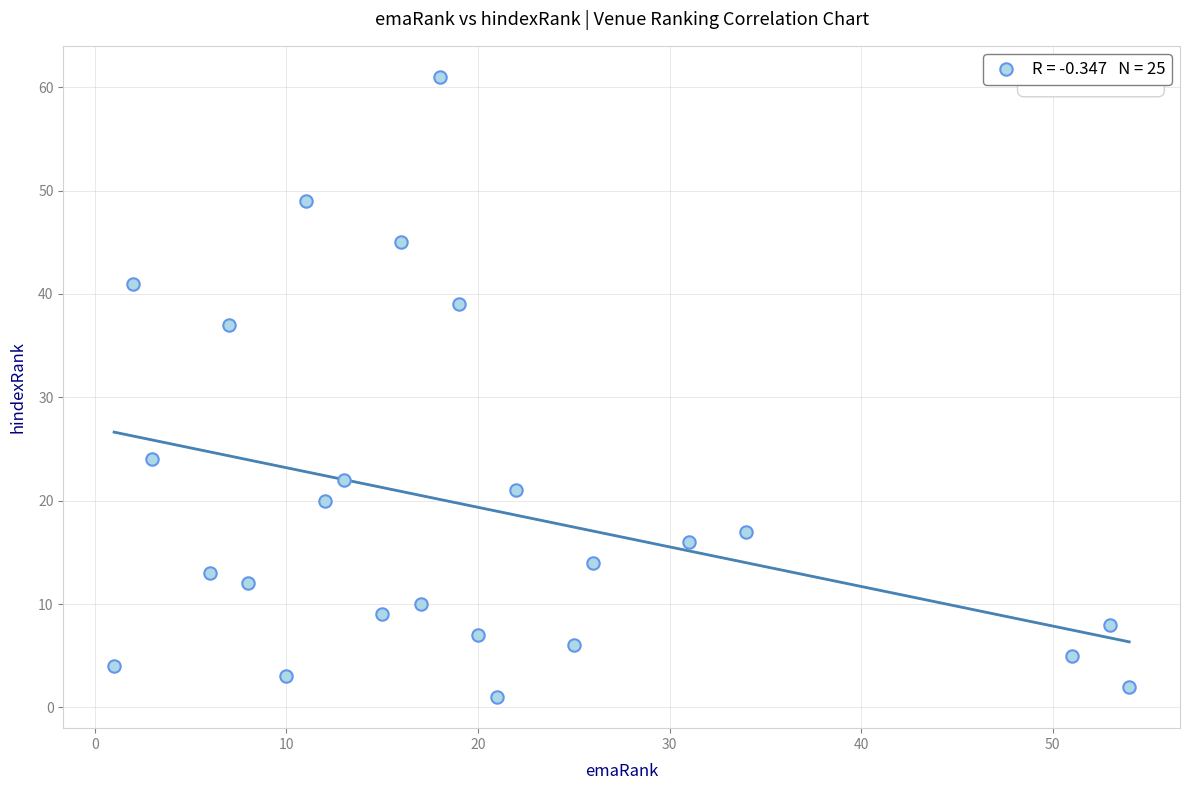

What is the range of X values (max minus min)?

53